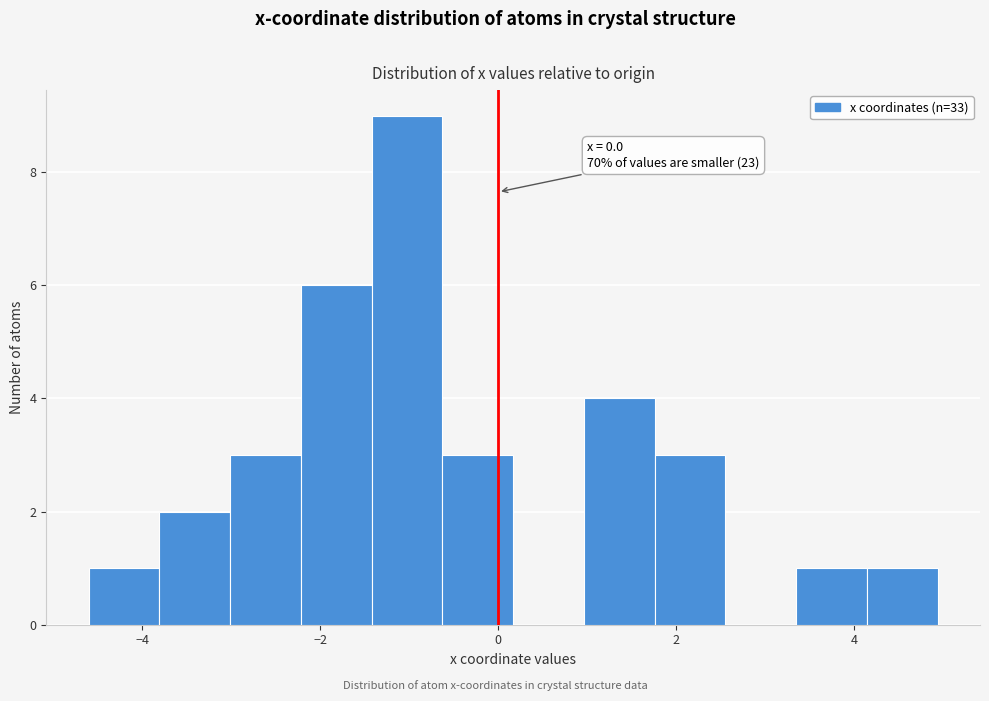

Read against the x-axis, roughly where is the centre of the tallest bar?

-1.0